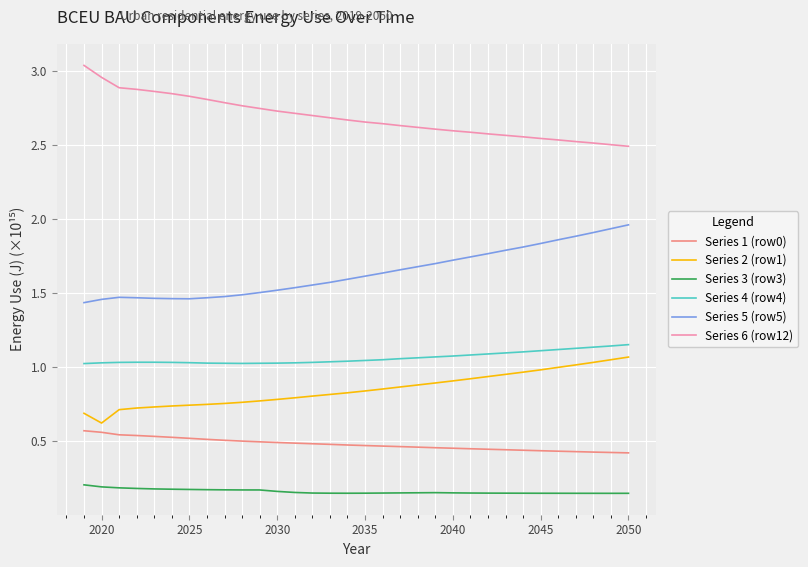

True or false: Series 2 (row1) and Series 6 (row12) cross at least once.

False